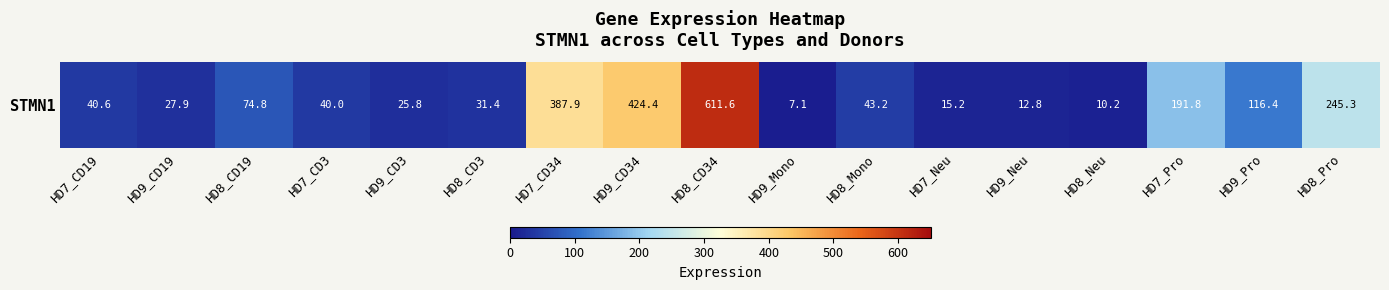

The chart shows a value of 424.4 at HD9_CD34. True or false?

True